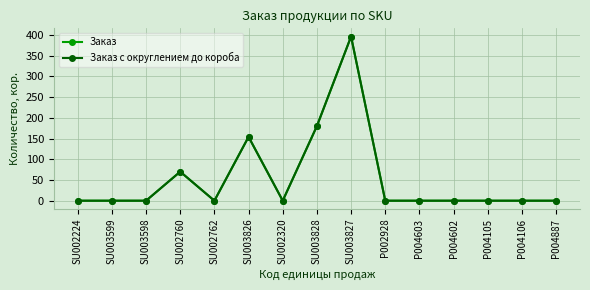

Is this an area chart (filled region under the line)?

No